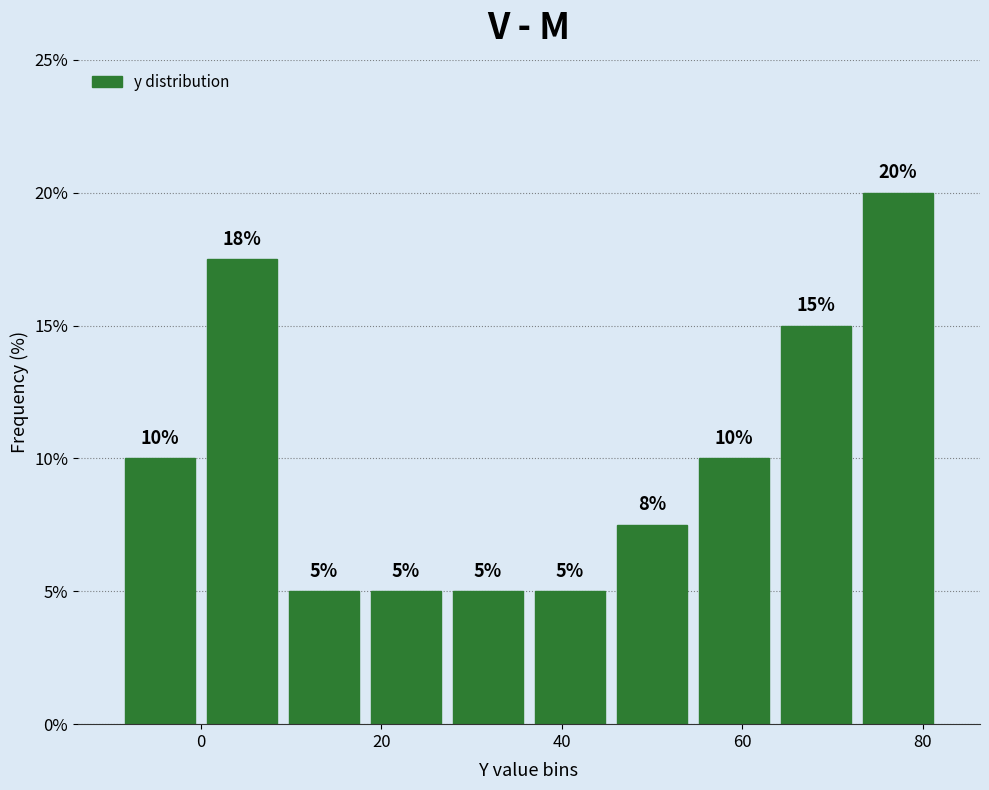

Which range on the x-axis has the tallest bar?

72 to 82